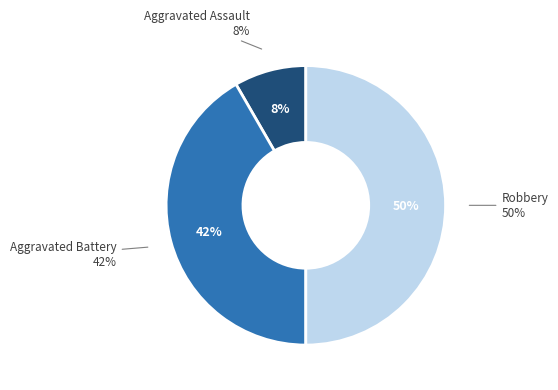

Which has a higher value, Aggravated Battery or Robbery?

Robbery